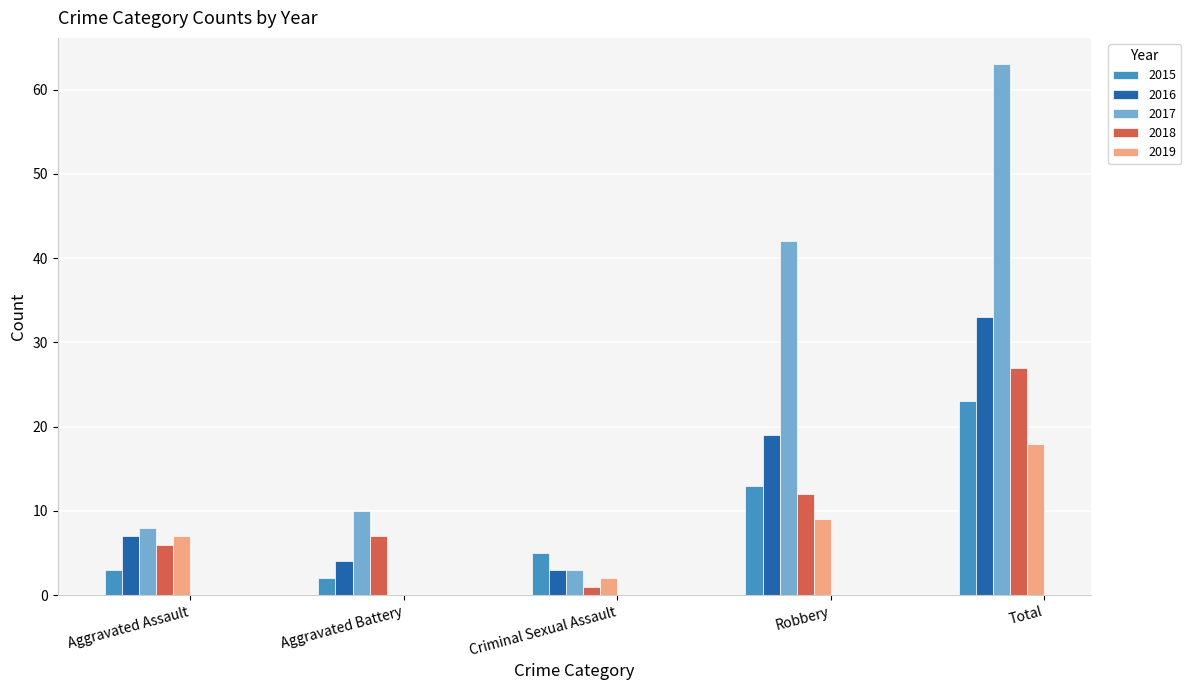

Count the number of data series in this chart.

5